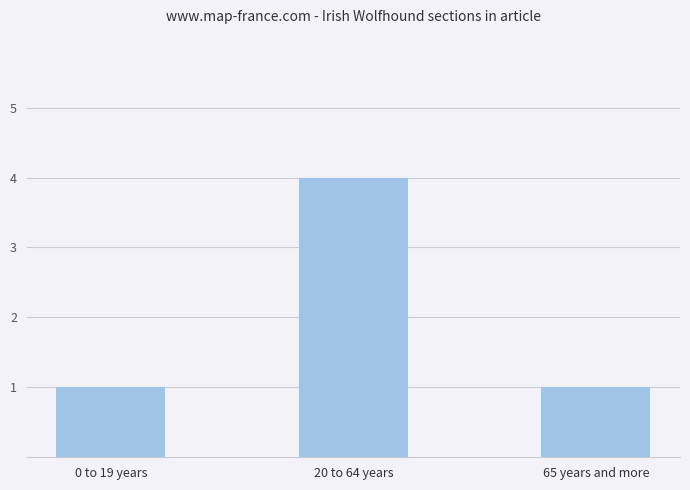

What is the label of the 2nd bar from the left?

20 to 64 years